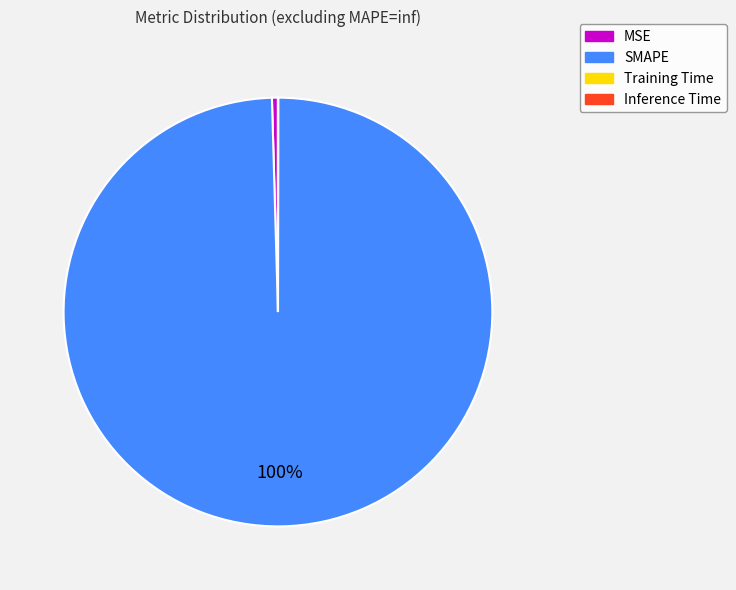

To the nearest percent, what is the average slice percentage?

25%